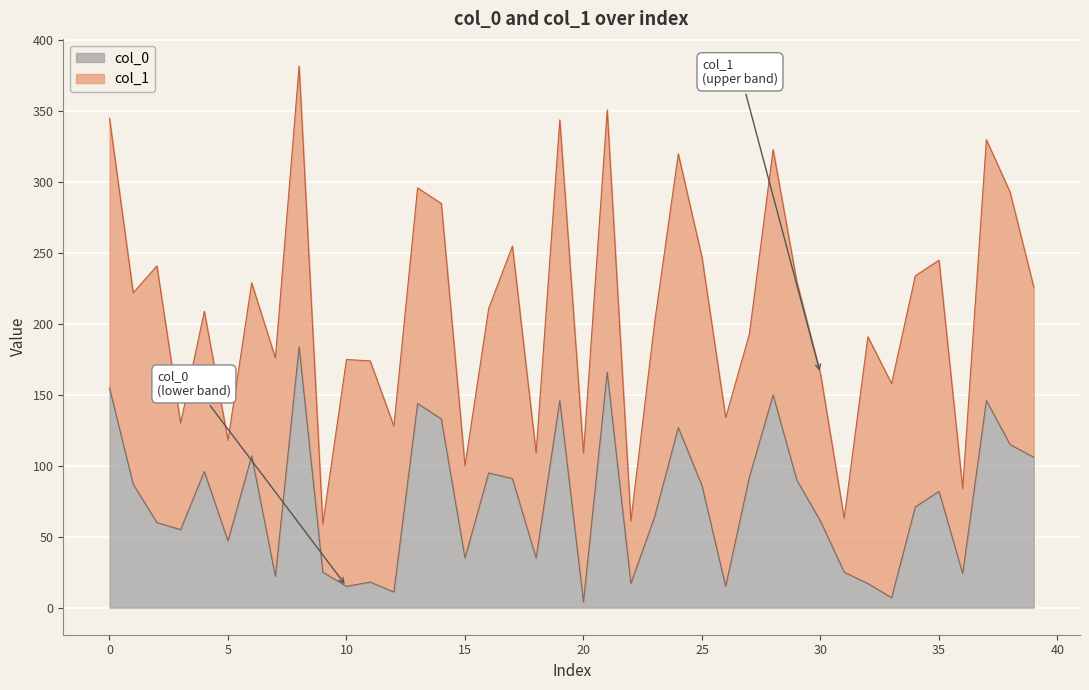

What is the change in value from 19 to 24?

-19